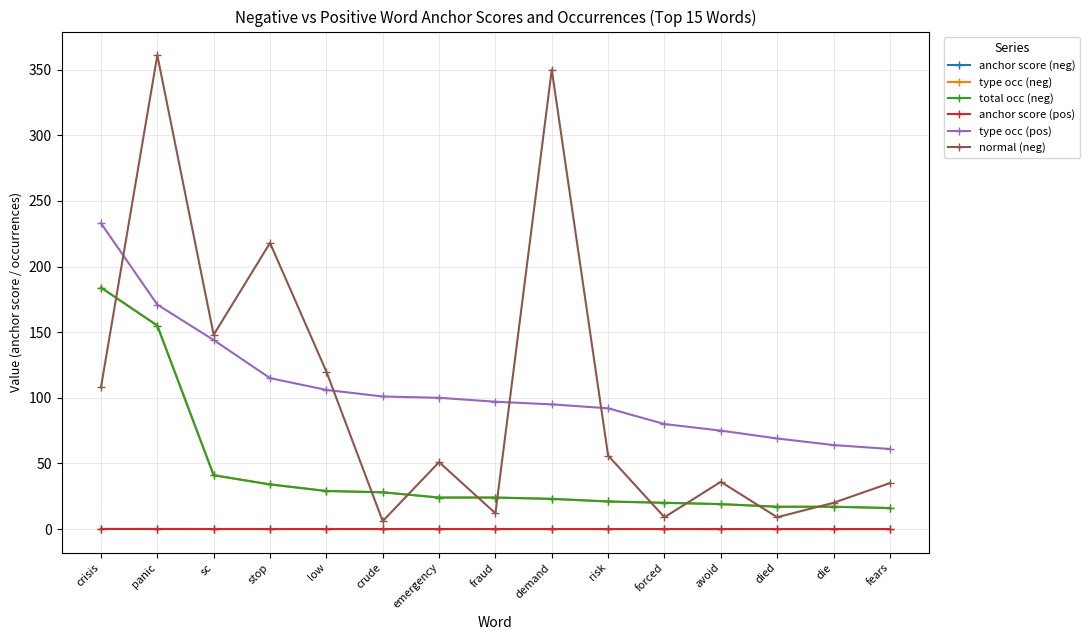

Reading right to left, extract all data points from this chart.

anchor score (neg): fears=0.0	die=0.0	died=0.0	avoid=0.0	forced=0.0	risk=0.0	demand=0.0	fraud=0.0	emergency=0.0	crude=0.0	low=0.0	stop=0.0	sc=0.0	panic=0.1	crisis=0.1
type occ (neg): fears=16.0	die=17.0	died=17.0	avoid=19.0	forced=20.0	risk=21.0	demand=23.0	fraud=24.0	emergency=24.0	crude=28.0	low=29.0	stop=34.0	sc=41.0	panic=155.0	crisis=184.0
total occ (neg): fears=16.0	die=17.0	died=17.0	avoid=19.0	forced=20.0	risk=21.0	demand=23.0	fraud=24.0	emergency=24.0	crude=28.0	low=29.0	stop=34.0	sc=41.0	panic=155.0	crisis=184.0
anchor score (pos): fears=0.0	die=0.0	died=0.0	avoid=0.0	forced=0.0	risk=0.0	demand=0.0	fraud=0.0	emergency=0.0	crude=0.0	low=0.0	stop=0.0	sc=0.0	panic=0.0	crisis=0.0
type occ (pos): fears=61.0	die=64.0	died=69.0	avoid=75.0	forced=80.0	risk=92.0	demand=95.0	fraud=97.0	emergency=100.0	crude=101.0	low=106.0	stop=115.0	sc=144.0	panic=171.0	crisis=233.0
normal (neg): fears=35.0	die=20.0	died=9.0	avoid=36.0	forced=9.0	risk=56.0	demand=350.0	fraud=12.0	emergency=51.0	crude=6.0	low=120.0	stop=218.0	sc=148.0	panic=361.0	crisis=108.0